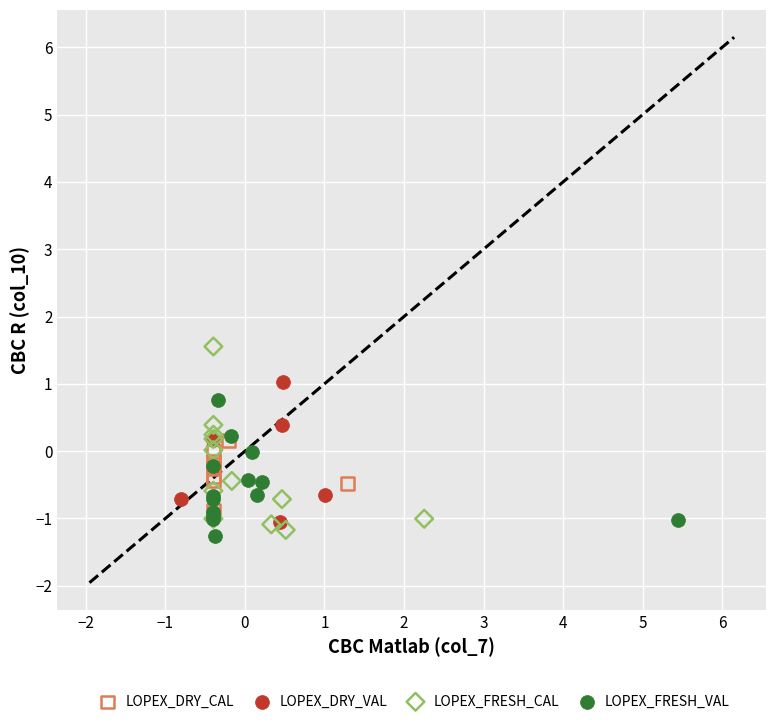

What are all the series names shown in the legend?

LOPEX_DRY_CAL, LOPEX_DRY_VAL, LOPEX_FRESH_CAL, LOPEX_FRESH_VAL